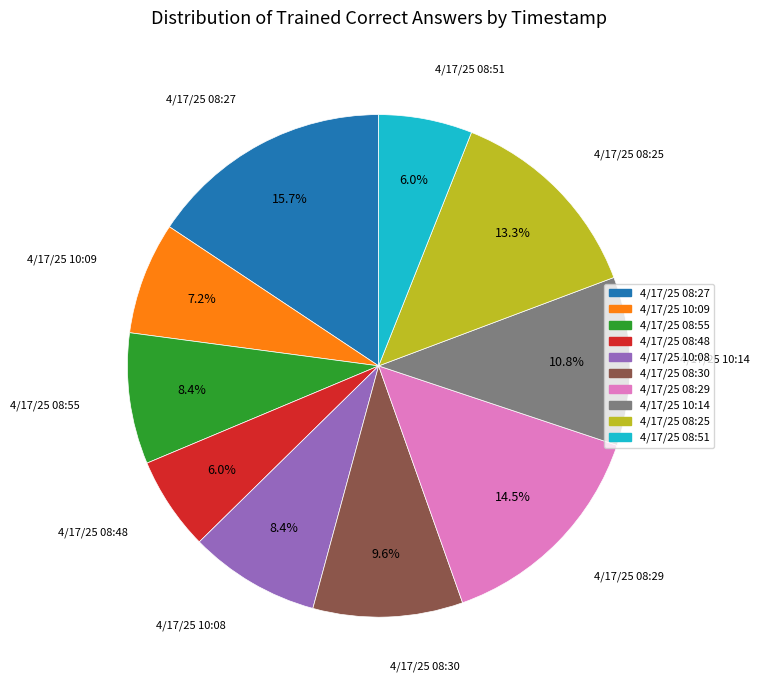

Is it true that 4/17/25 10:14 is 11% of the pie?

True